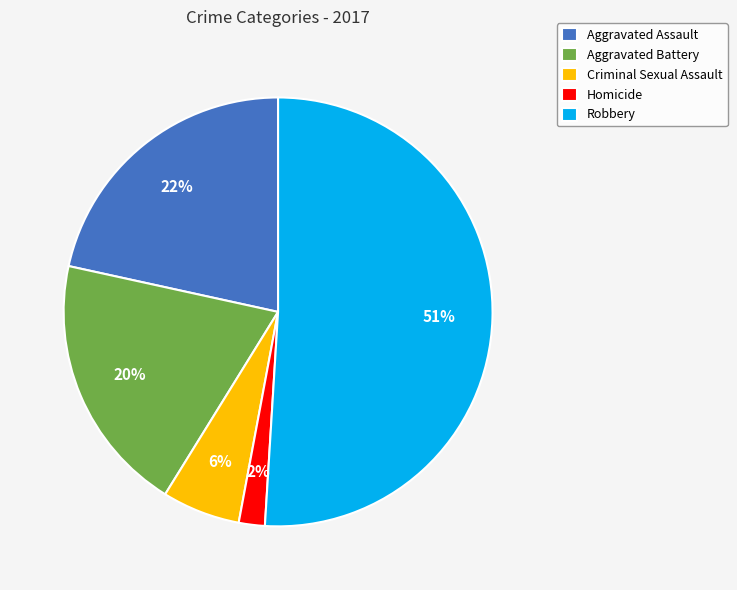

True or false: Robbery accounts for 51% of the total.

True